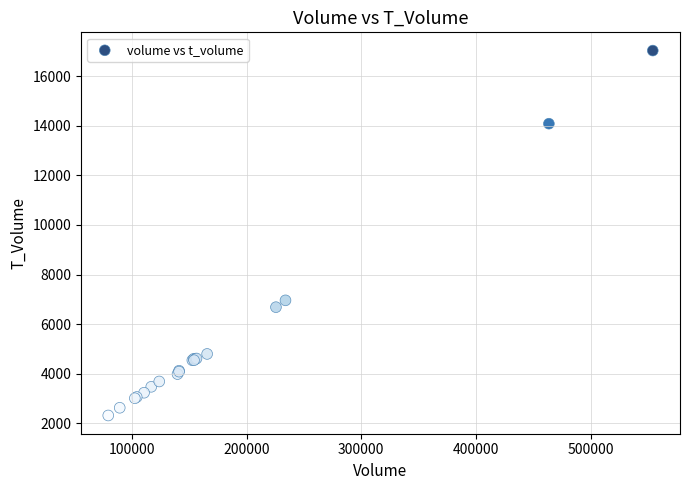

What Y value in the scatter plot is closest to 9672?

6959